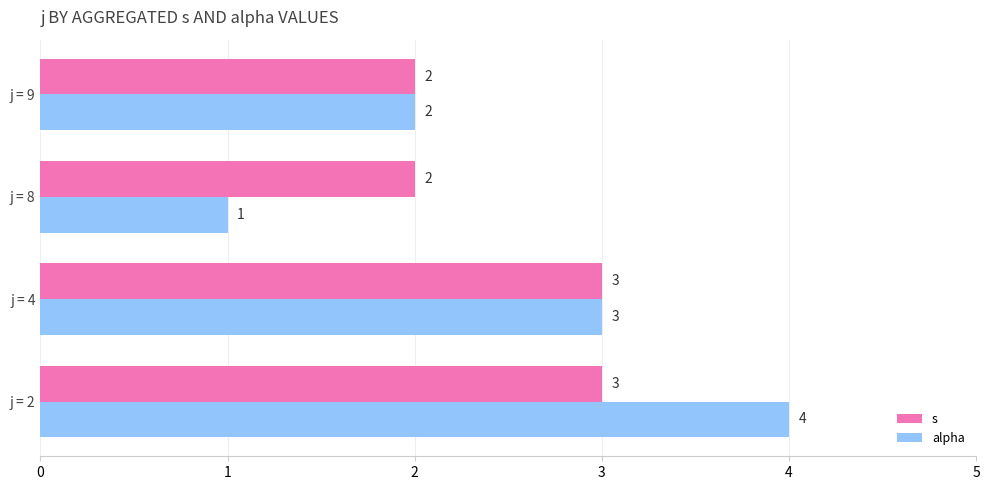

How many data points in alpha are less than 3?

2